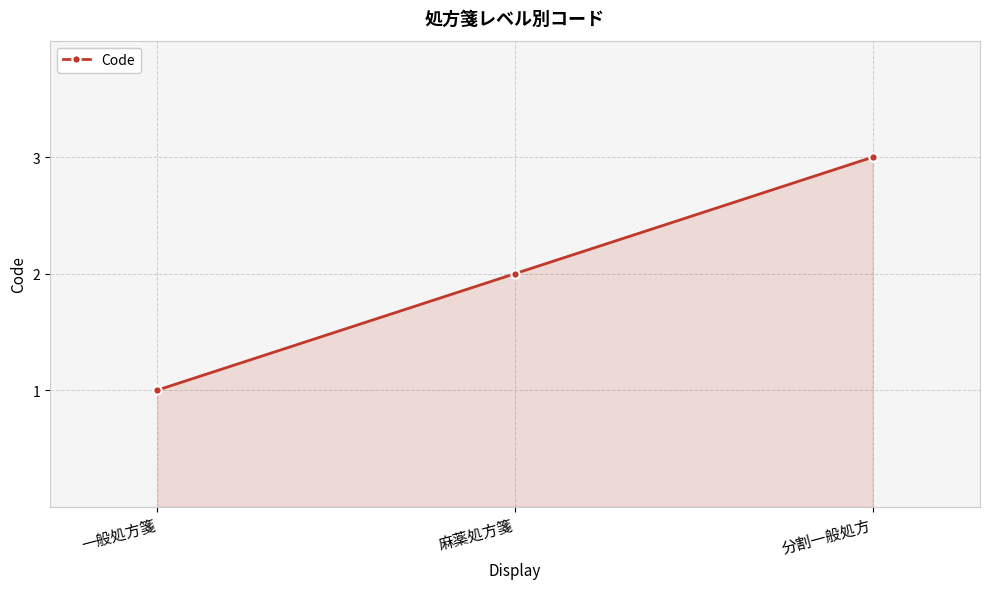

What is the change in value from 一般処方箋 to 分割一般処方?

+2